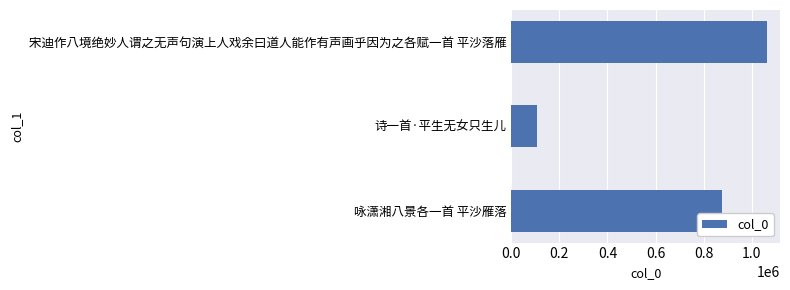

Is it true that the value at 宋迪作八境绝妙人谓之无声句演上人戏余曰道人能作有声画乎因为之各赋一首 平沙落雁 is 1063935?

True